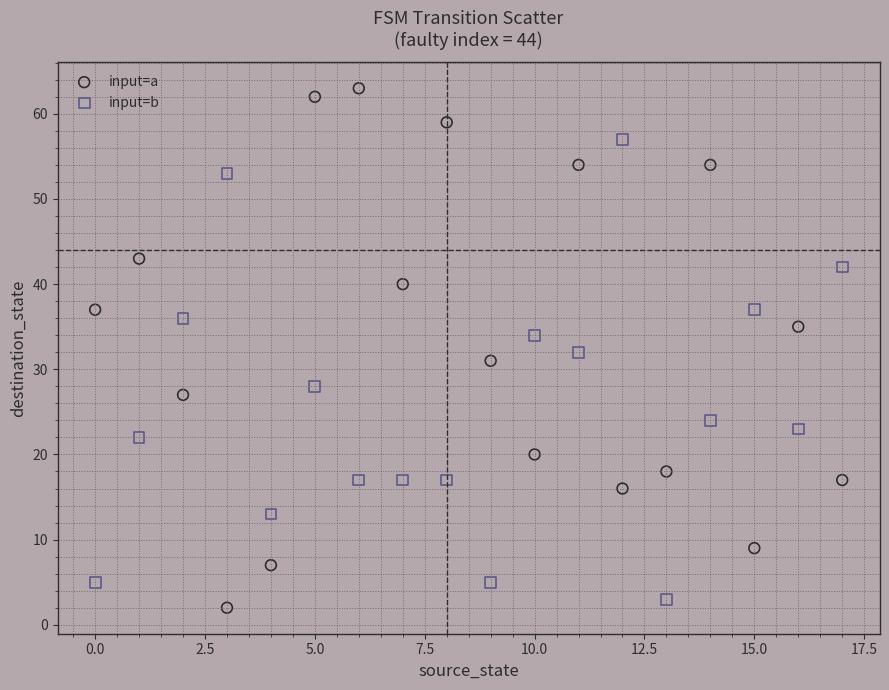

In the input=b series, what Y value is closest to 30?

28